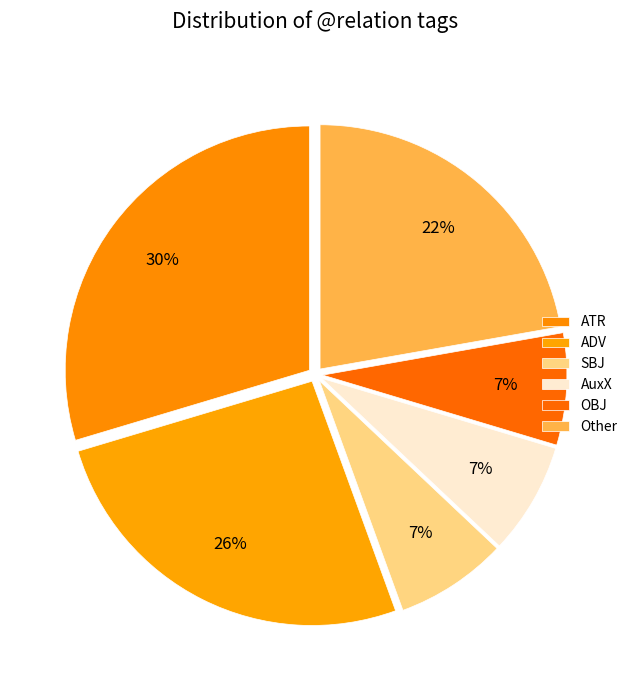

The AuxX slice represents 1% of the pie. True or false?

False